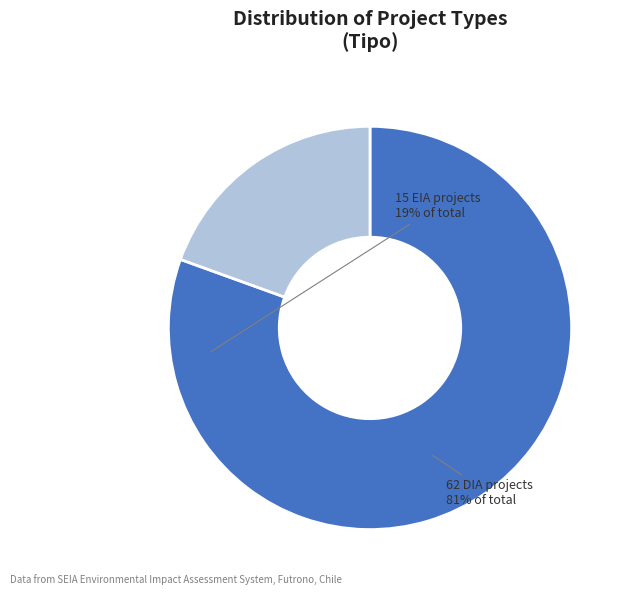

Is there a majority slice in this chart?

Yes